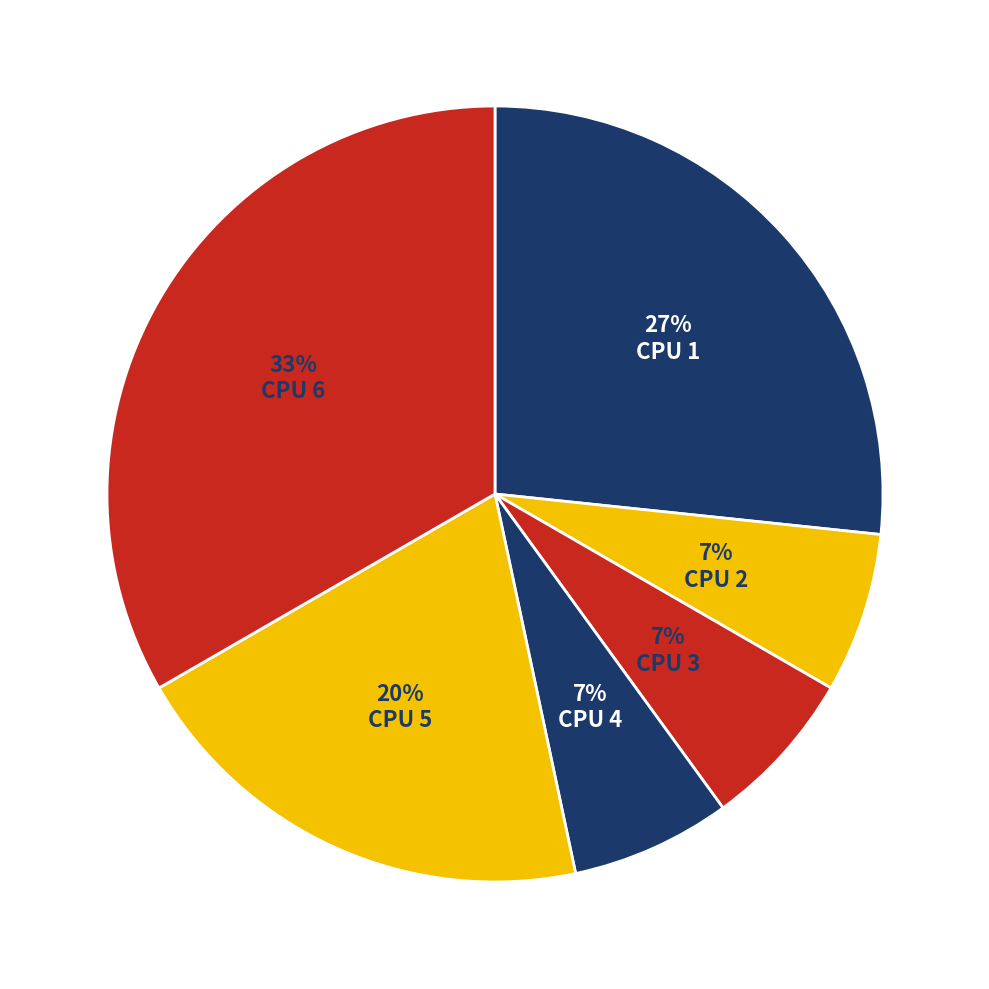

To the nearest percent, what portion does CPU 5 represent?

20%